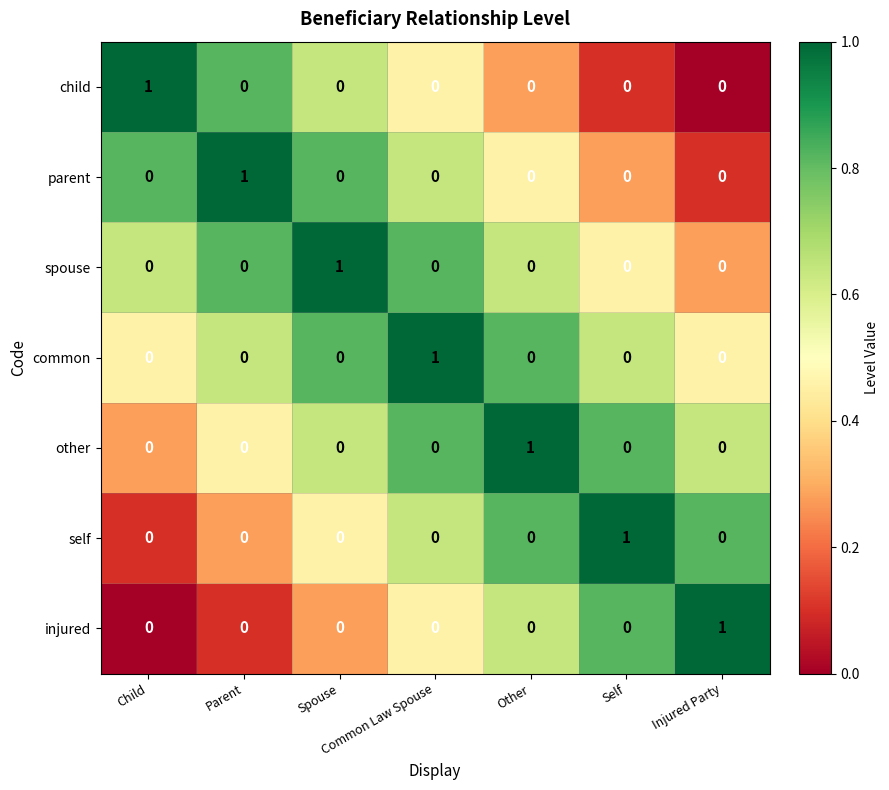

At how many categories does at least one series exceed 0?

7